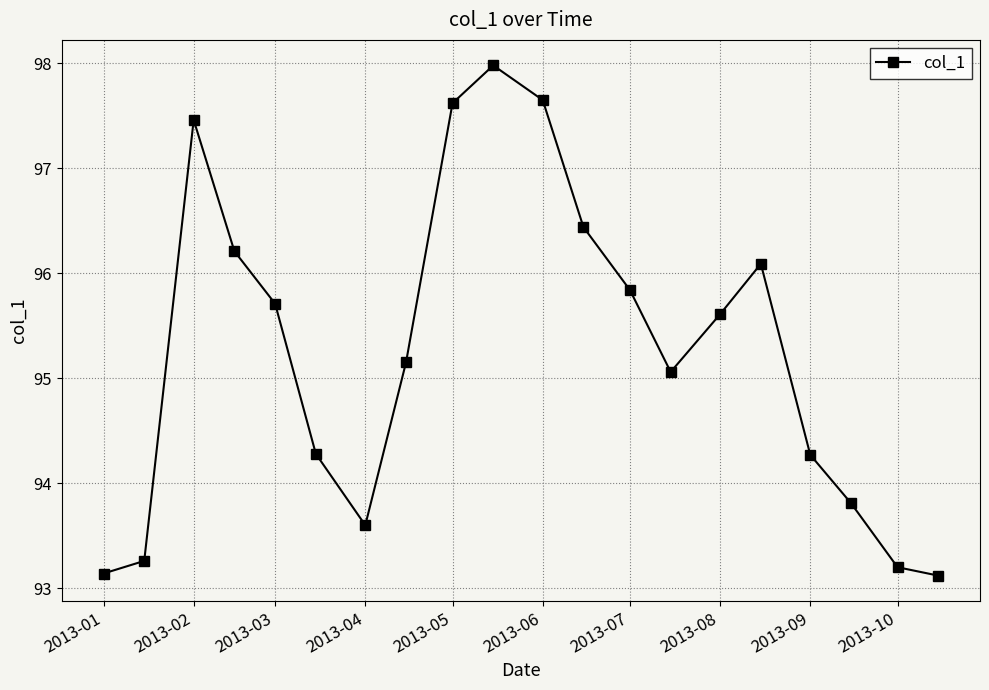

What is the greatest value displayed?

98.0